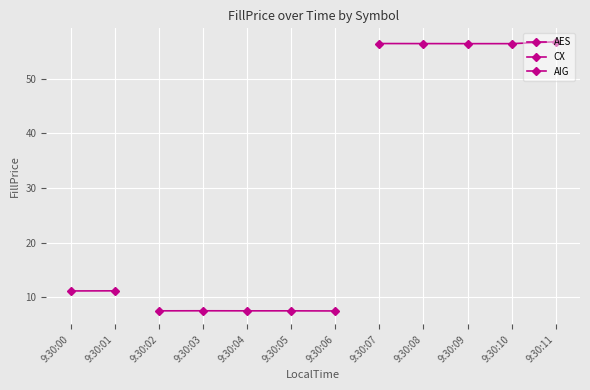

What position from the right is AIG?

3